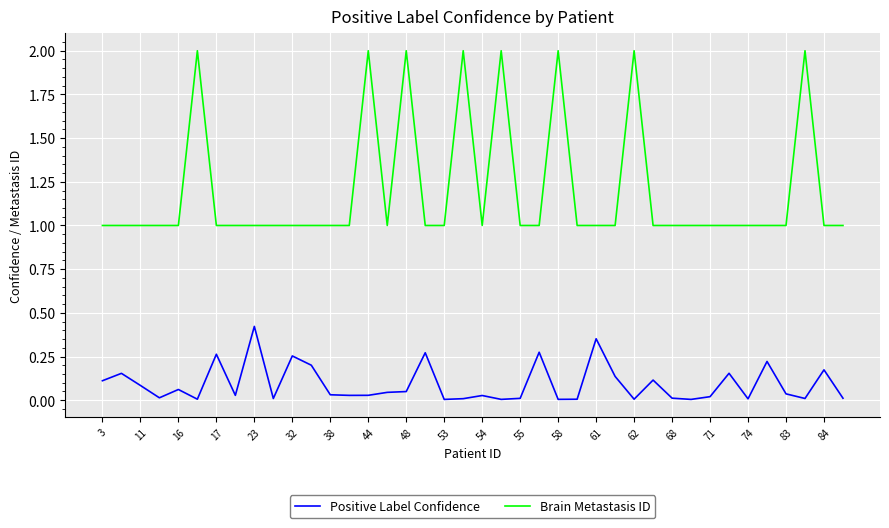

Which series has the largest range (max minus min)?

Brain Metastasis ID